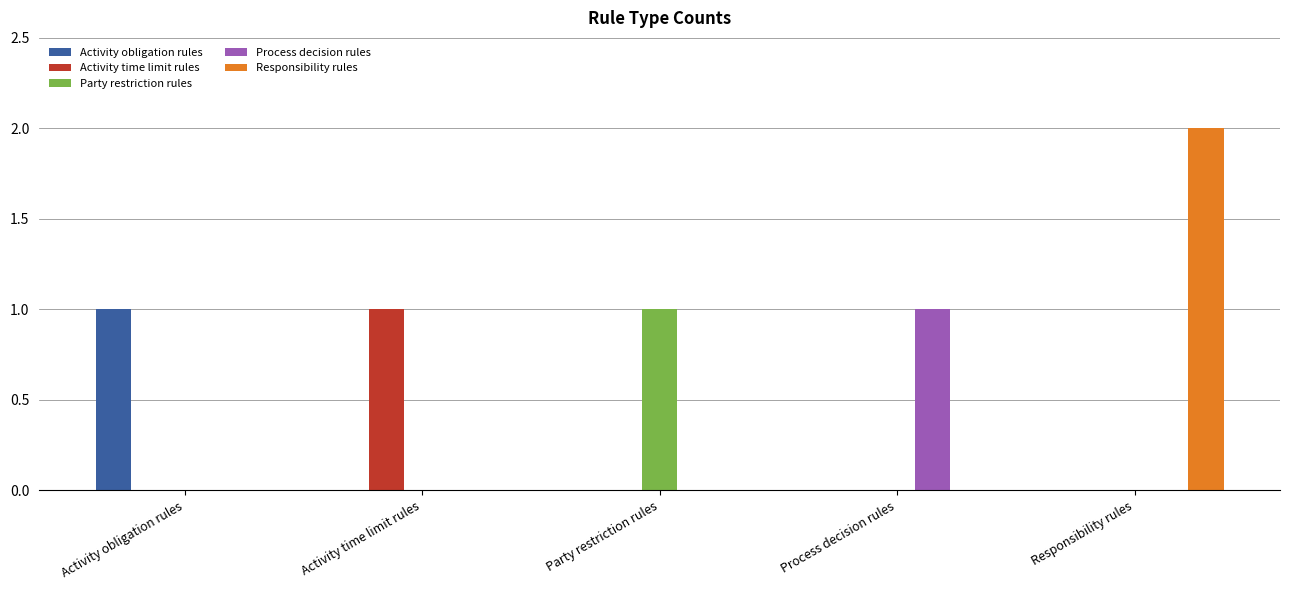

Which series has the largest total across all categories?

Responsibility rules